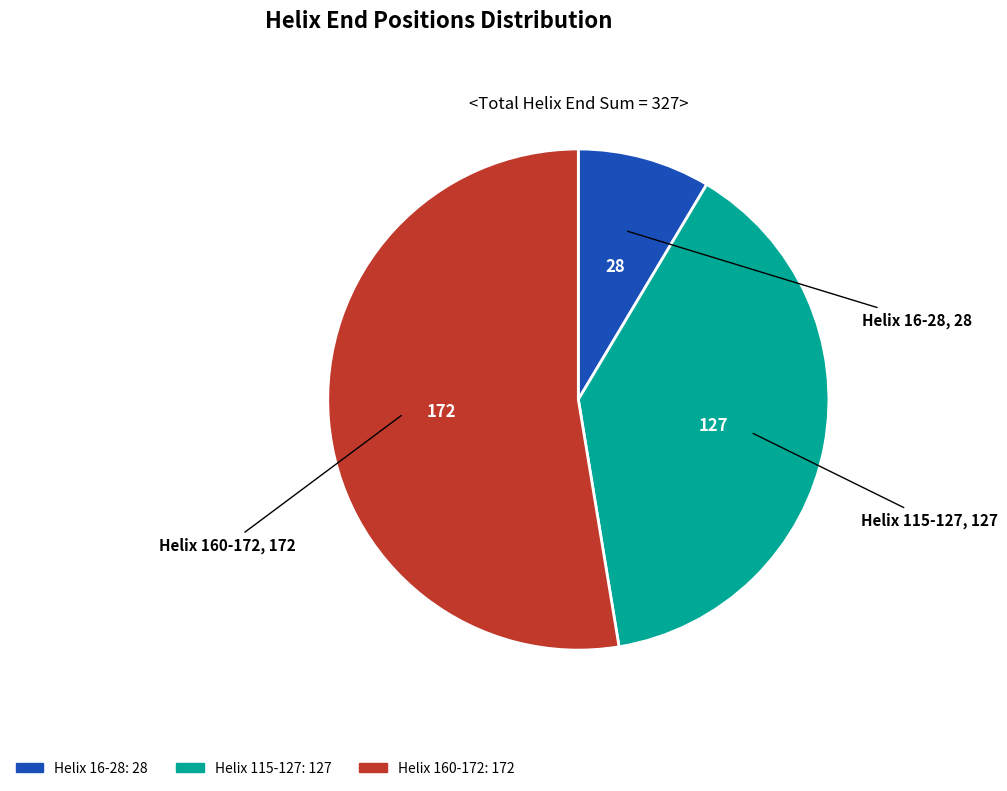

The Helix 16-28 slice represents 9% of the pie. True or false?

True